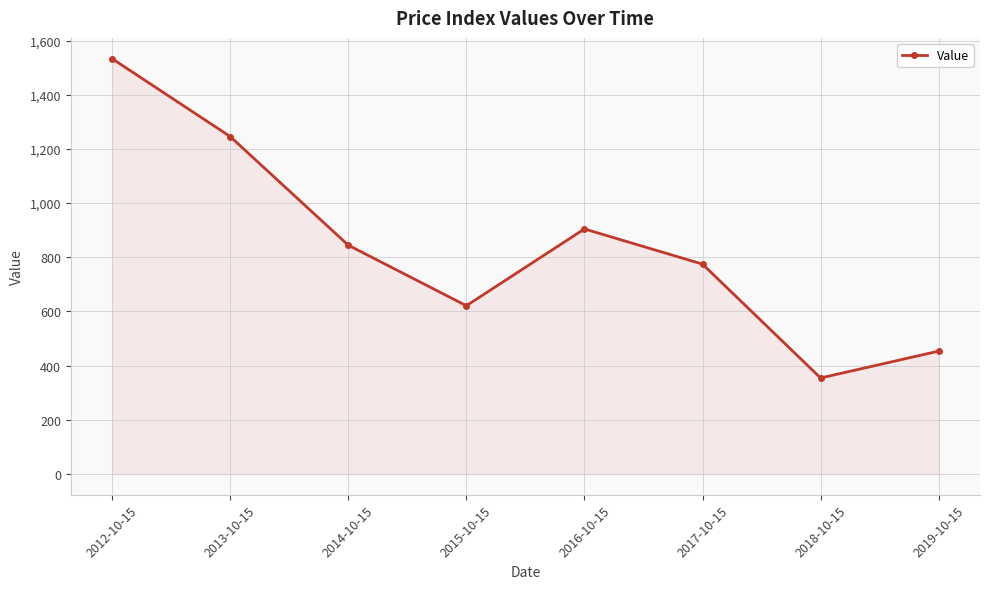

Does the chart have visible grid lines?

Yes